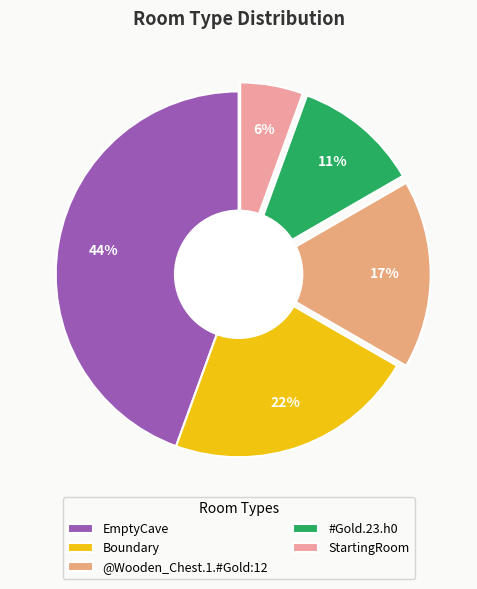

Which category has the biggest portion of the pie?

EmptyCave